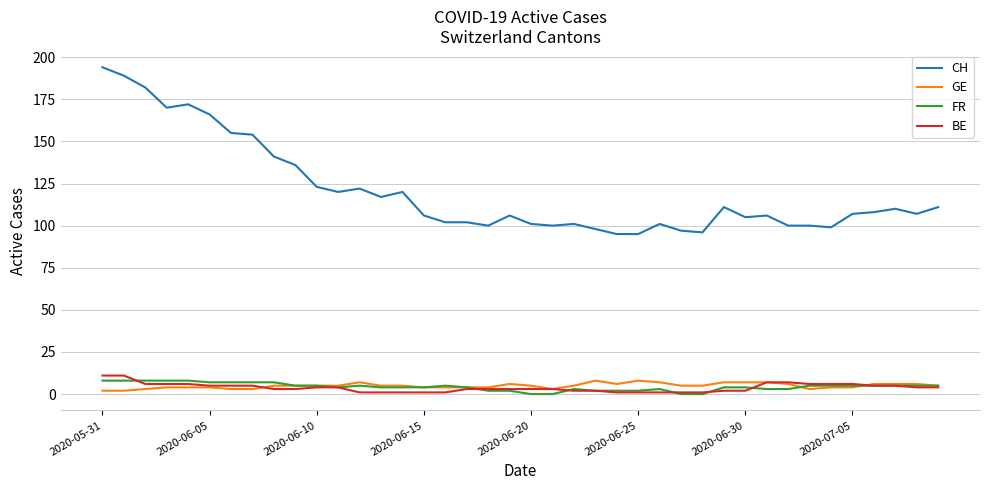

Which series has the largest range (max minus min)?

CH